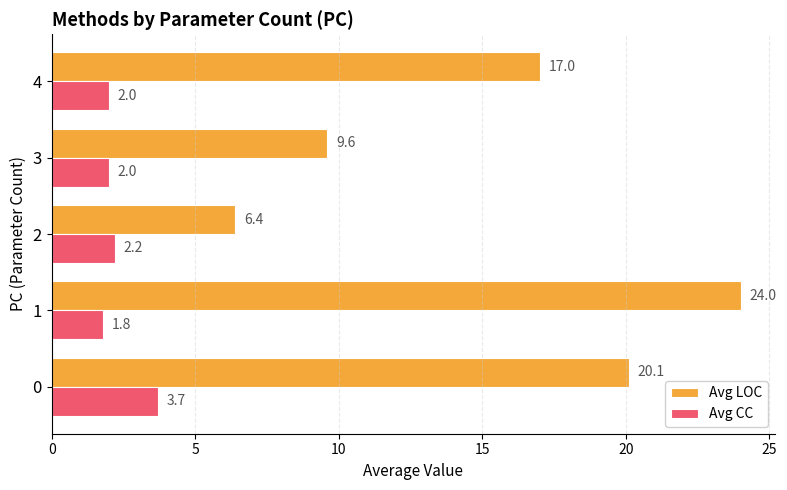

Is the value of Avg LOC at 4 greater than the value of Avg CC at 0?

Yes